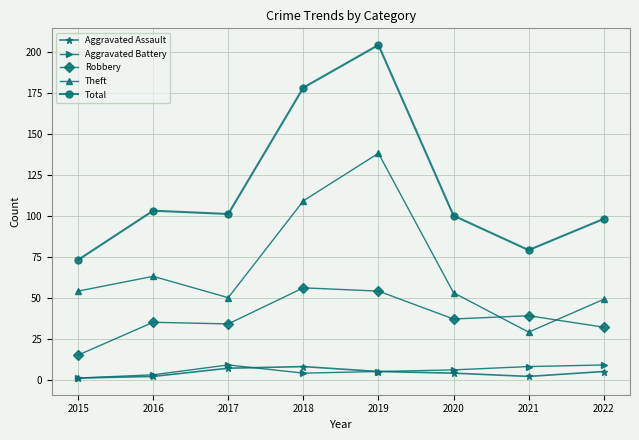

Is it true that Aggravated Assault equals 2 at 2016?

True